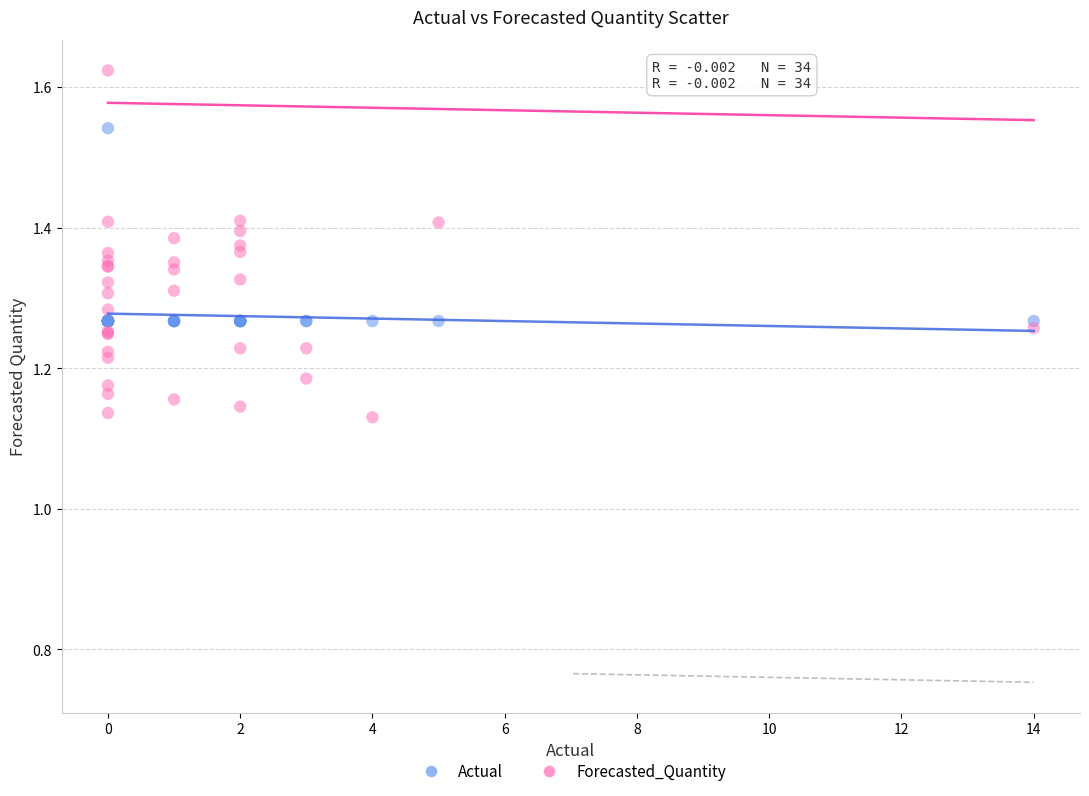

Which series contains the highest Y value?

Forecasted_Quantity